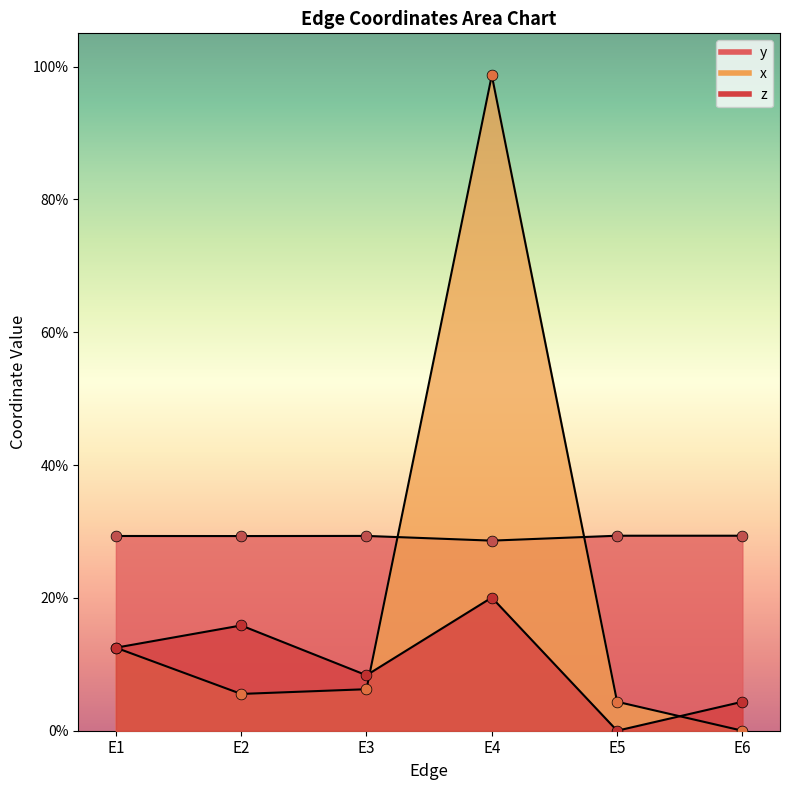

What are all the series names shown in the legend?

x, z, y